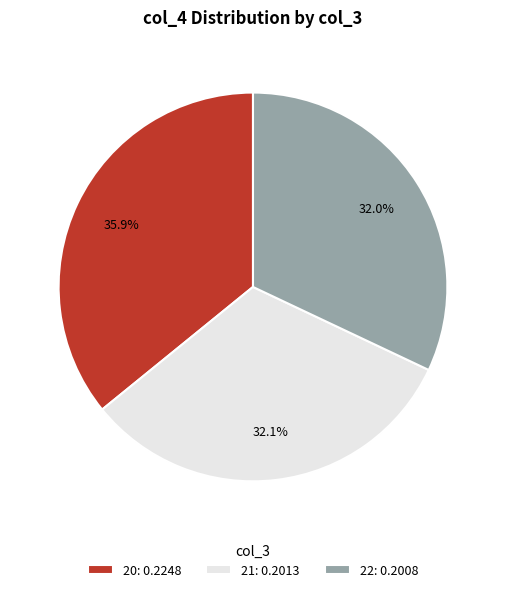

To the nearest percent, what is the difference between the 21 and 20 slice percentages?

4%